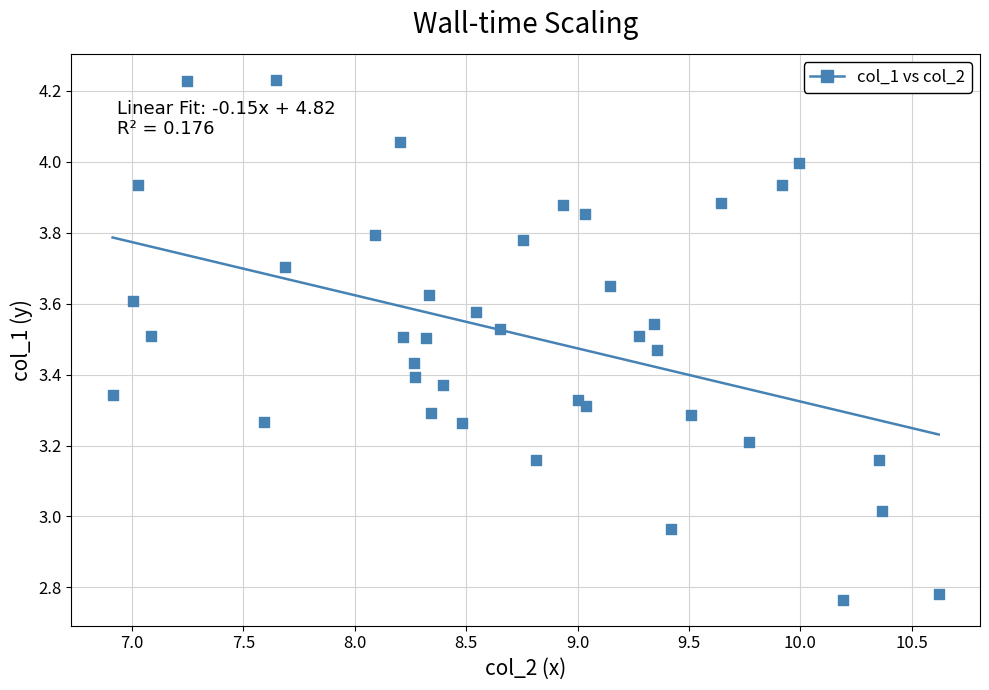

What is the range of X values (max minus min)?

3.7